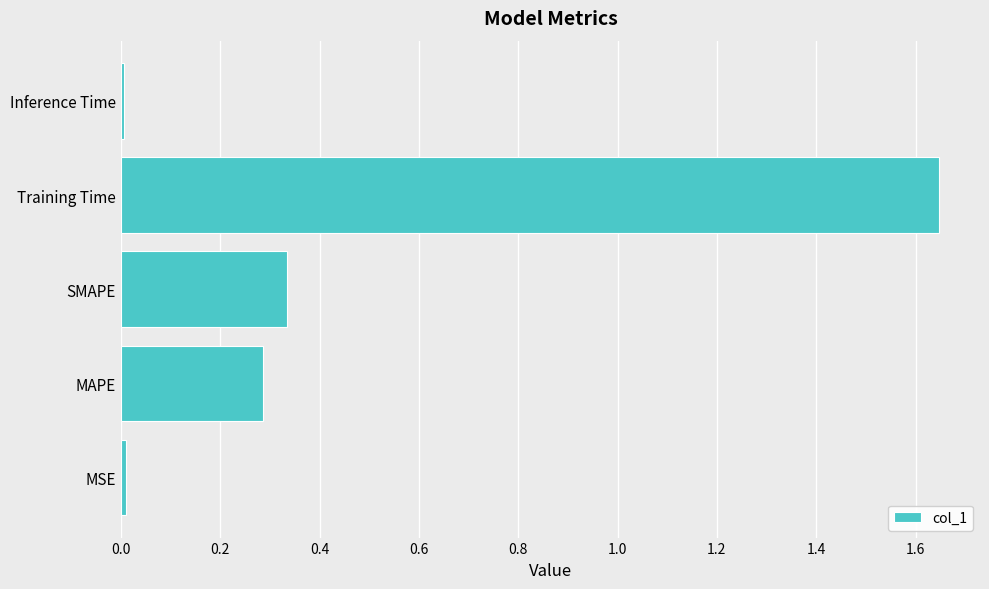

Is it true that the value at Inference Time is 0.0?

True